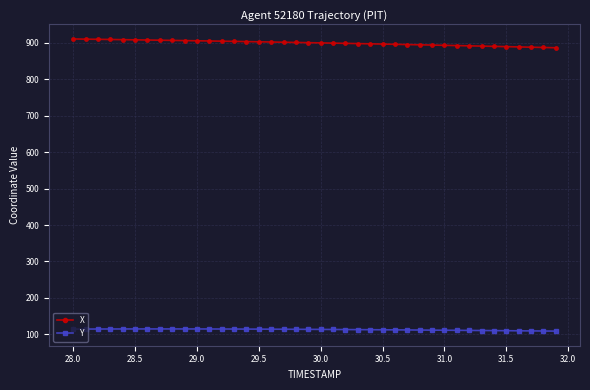

Which series has the largest total across all categories?

X